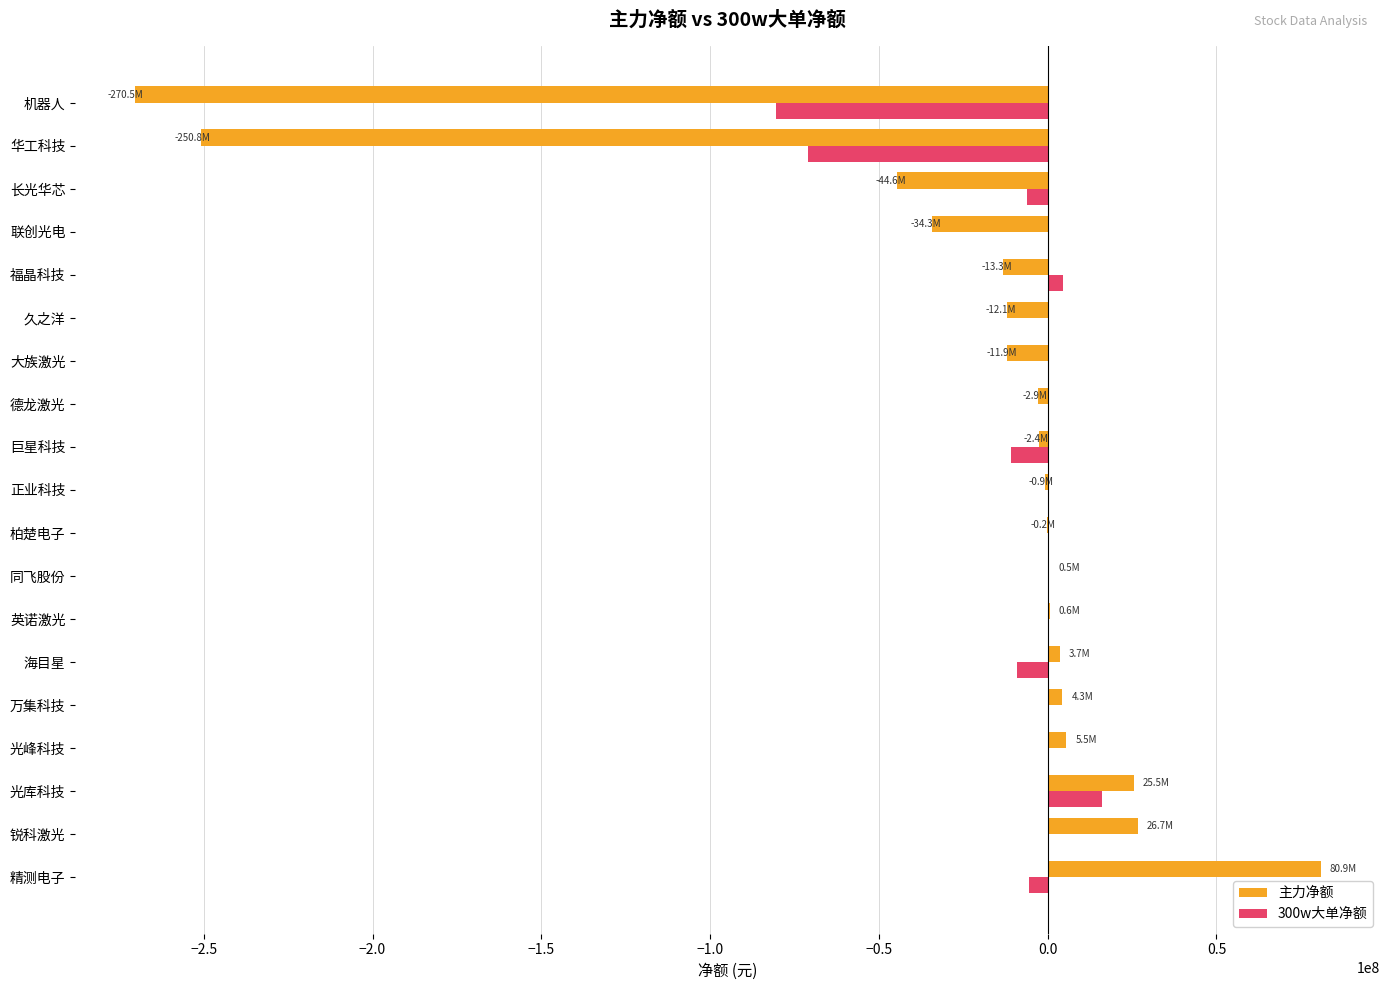

Which series changed the most between 锐科激光 and 机器人?

主力净额